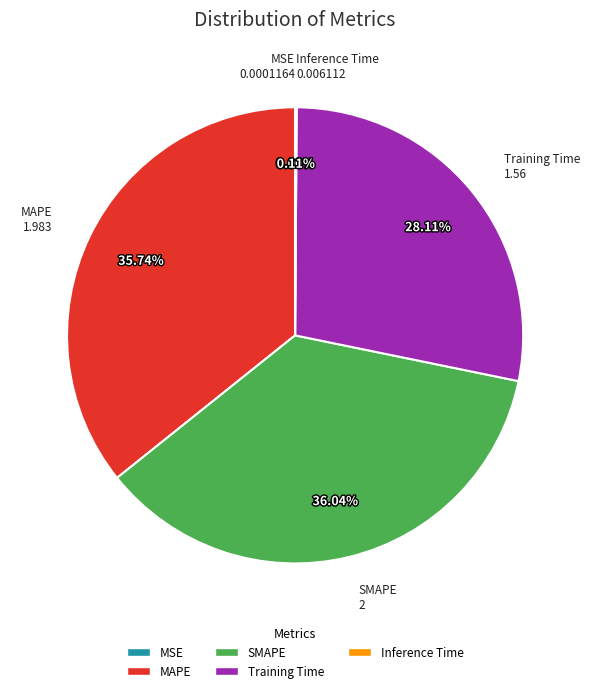

To the nearest percent, what portion does SMAPE represent?

36%